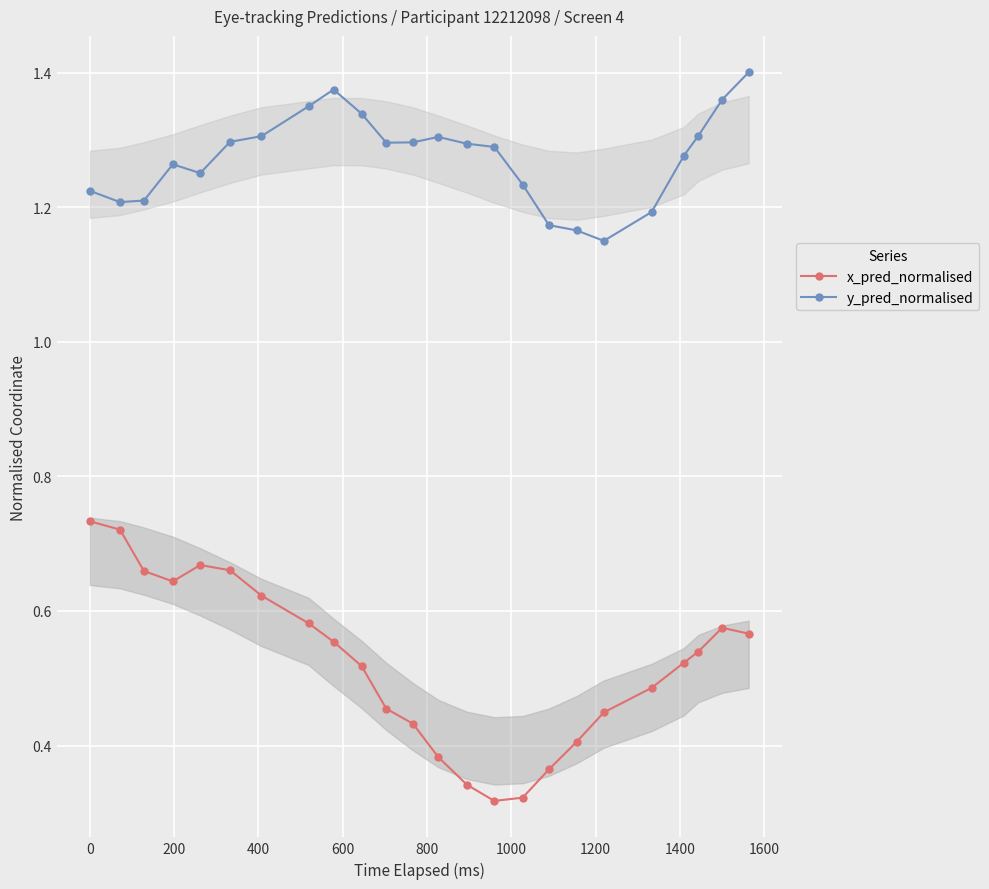

At how many categories does at least one series exceed 1?

24